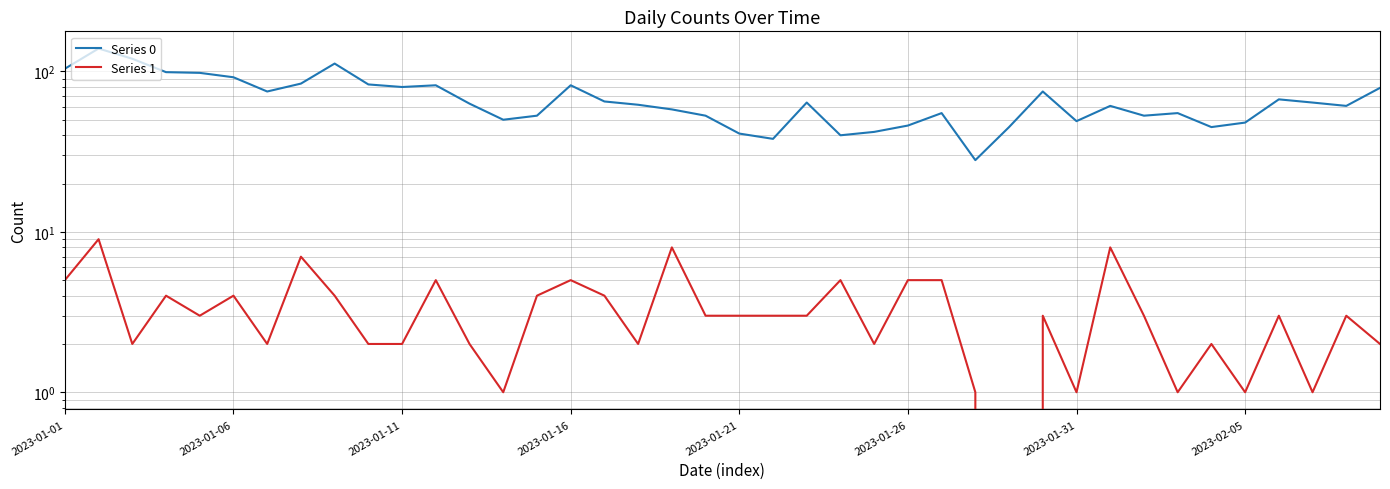

What is the value of the Series 1 point at the 26th from the left?

5